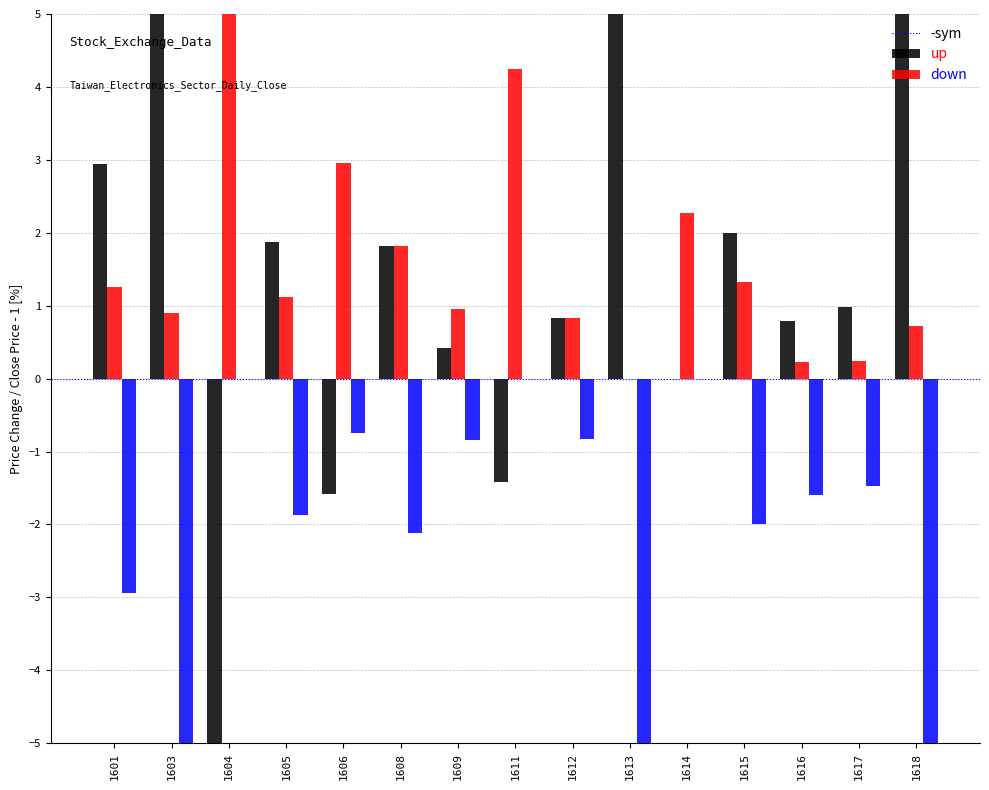

Reading left to right, what are all the values shown in this chart?

-sym: 1601=2.9	1603=5.6	1604=-7.3	1605=1.9	1606=-1.6	1608=1.8	1609=0.4	1611=-1.4	1612=0.8	1613=6.3	1614=0.0	1615=2.0	1616=0.8	1617=1.0	1618=5.5
up: 1601=1.3	1603=0.9	1604=8.4	1605=1.1	1606=3.0	1608=1.8	1609=1.0	1611=4.2	1612=0.8	1613=0.0	1614=2.3	1615=1.3	1616=0.2	1617=0.2	1618=0.7
down: 1601=-2.9	1603=-7.7	1604=0.0	1605=-1.9	1606=-0.7	1608=-2.1	1609=-0.8	1611=0.0	1612=-0.8	1613=-6.3	1614=0.0	1615=-2.0	1616=-1.6	1617=-1.5	1618=-5.5